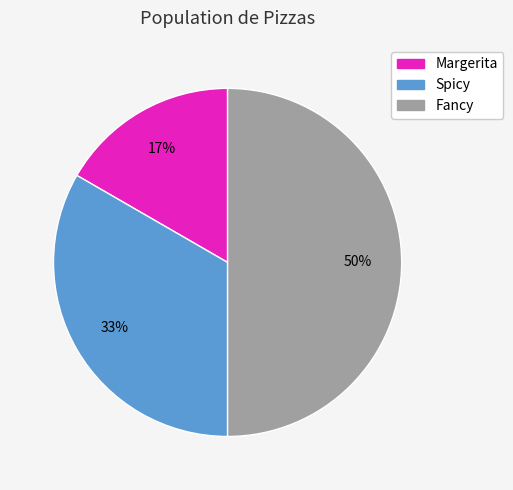

The Fancy slice represents 50% of the pie. True or false?

True